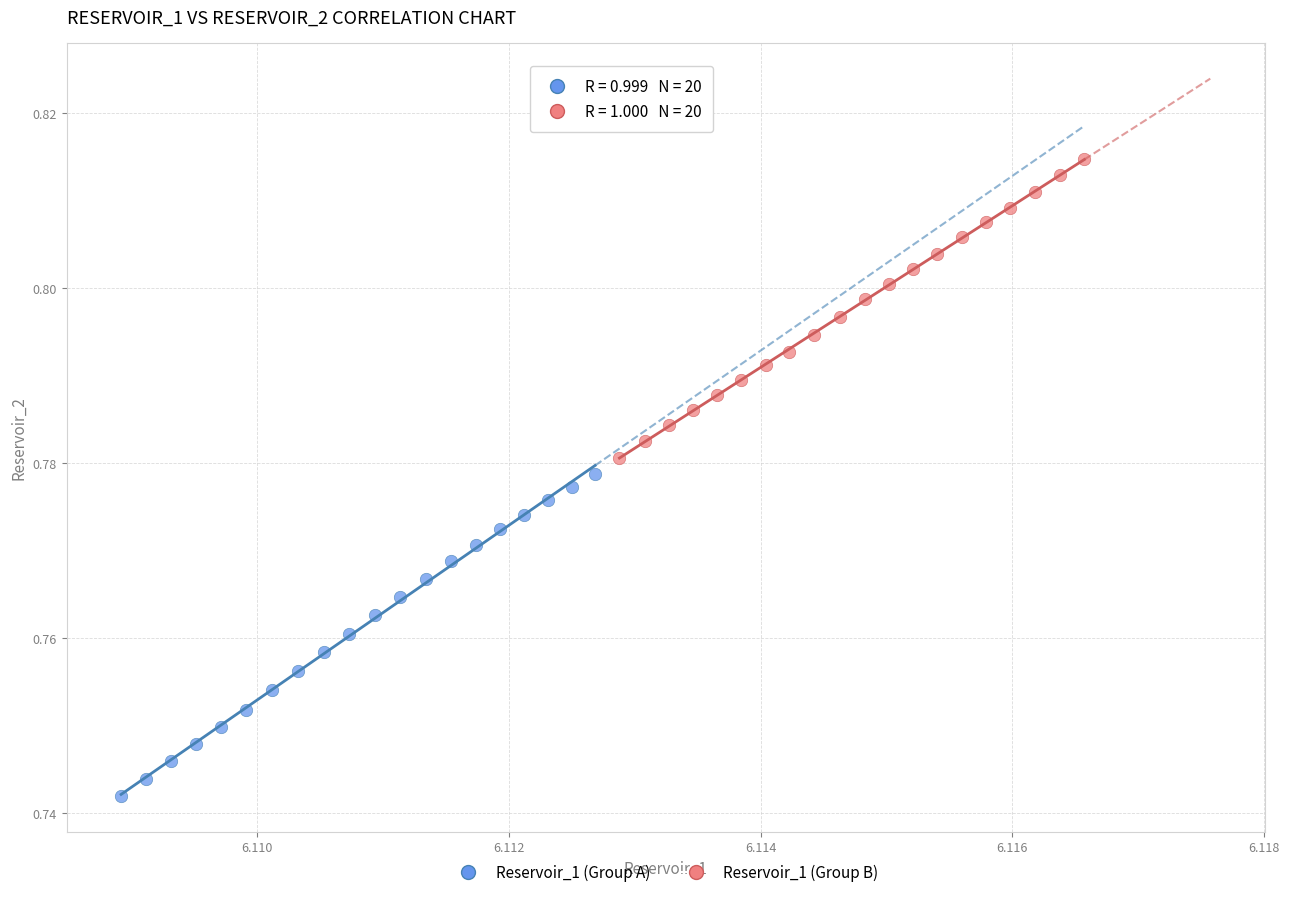

Which series contains the lowest Y value?

Reservoir_1 (Group A)